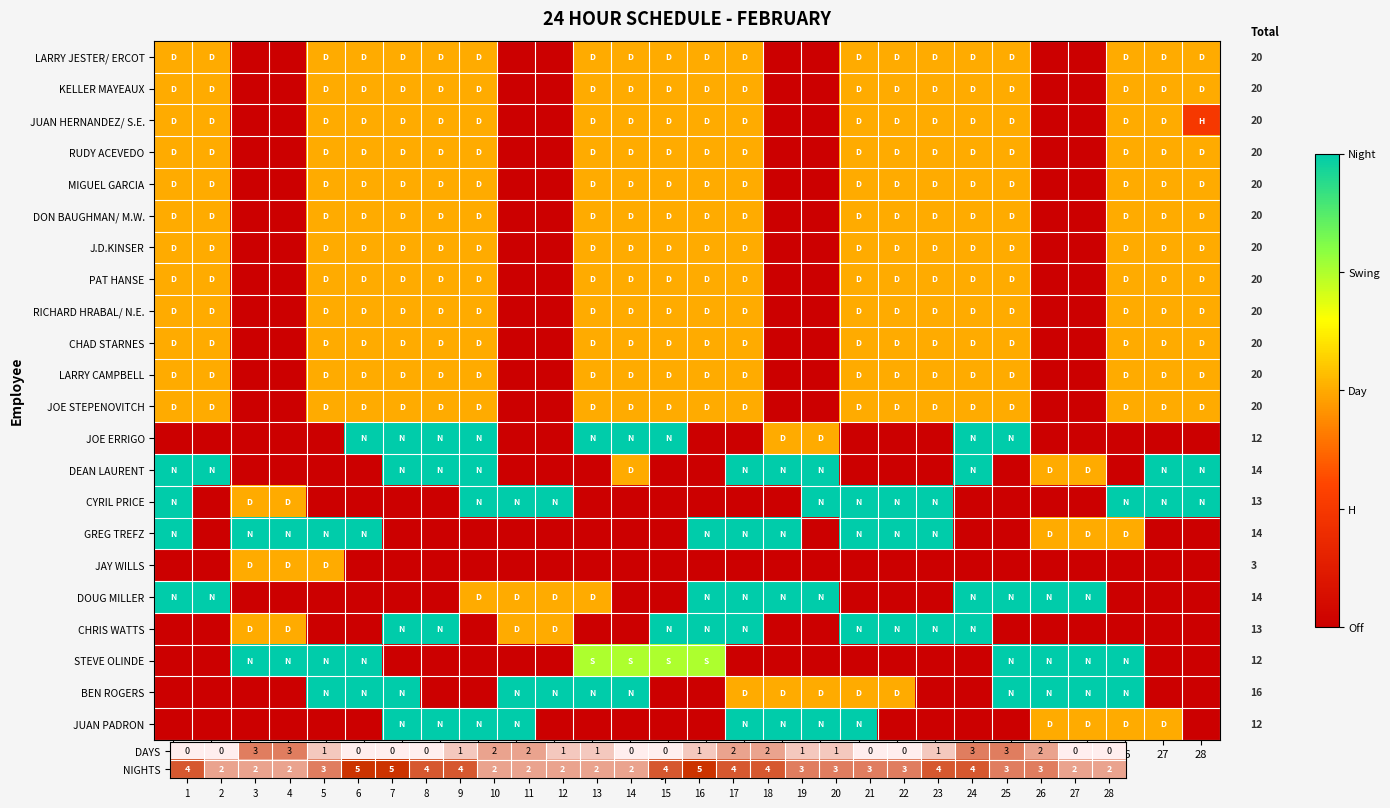

The DAYS series shows 1 at 14. True or false?

False